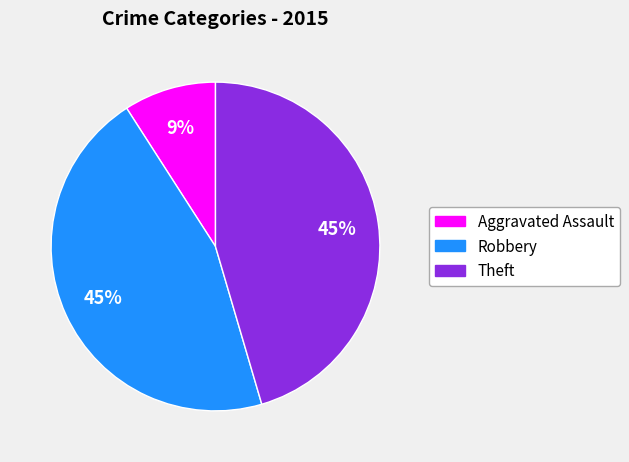

How many slices are in this pie chart?

3